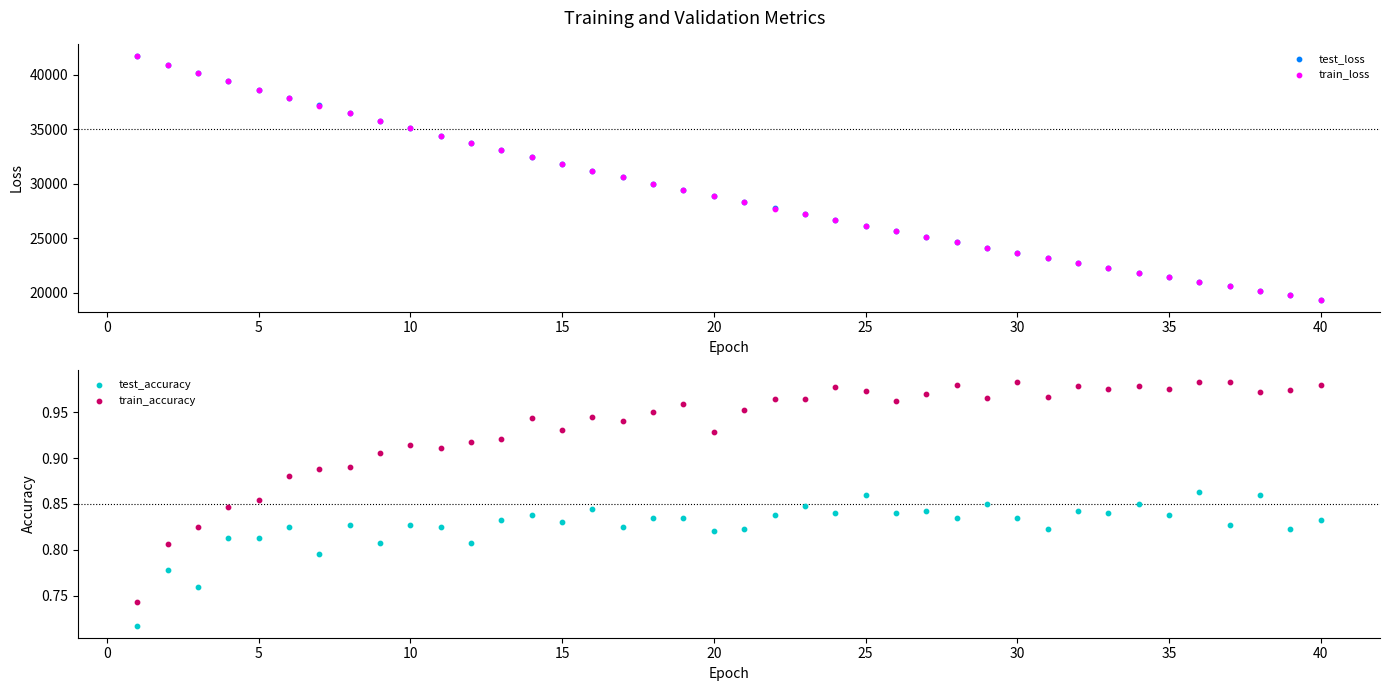

Which series reaches the maximum Y coordinate?

test_loss